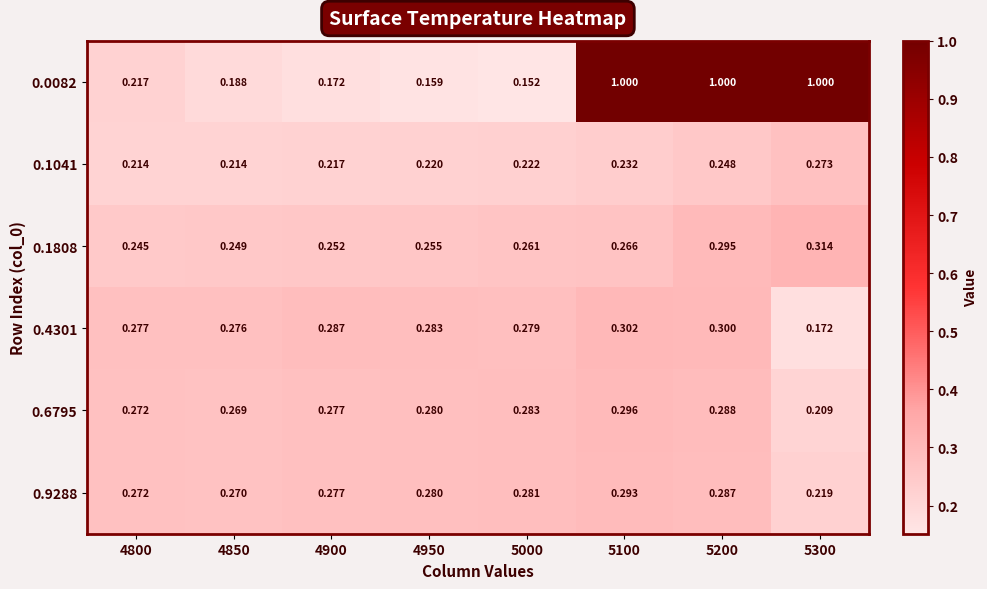

Which series has the largest total across all categories?

0.0082